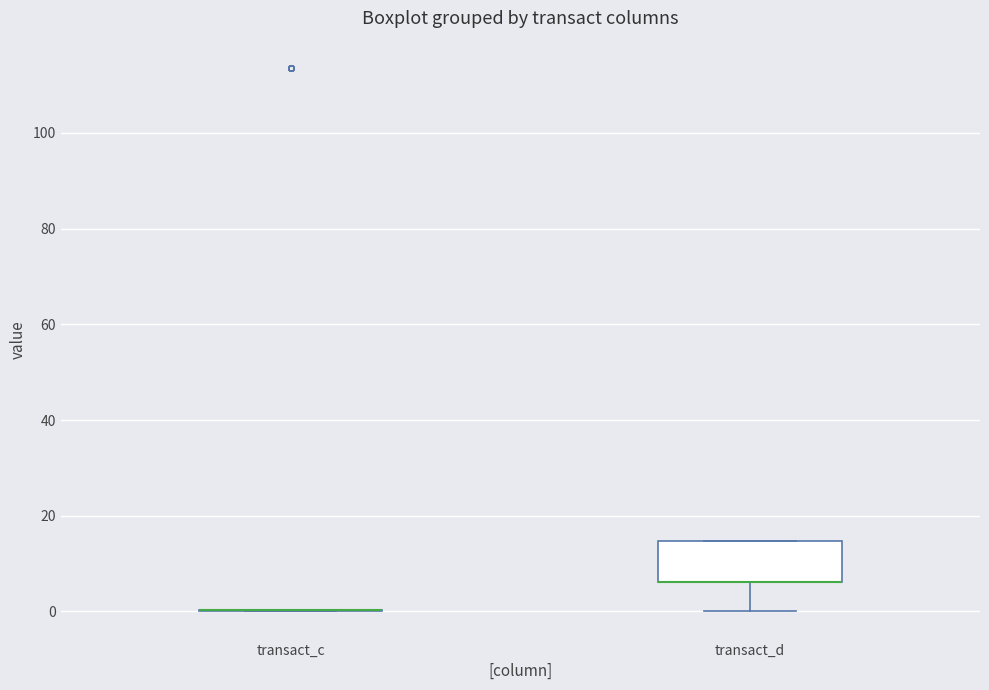

Reading left to right, read every box against the y-axis: the position of its median line, the range the box covers, and the ends of its whiskers. The values are not printed on the chart, so give them approximately, as read against the axis.

transact_c: box collapsed to a line at 0, whiskers 0 to 0
transact_d: median 6 (drawn on the box's lower edge), box 6 to 14, whiskers 0 to 14